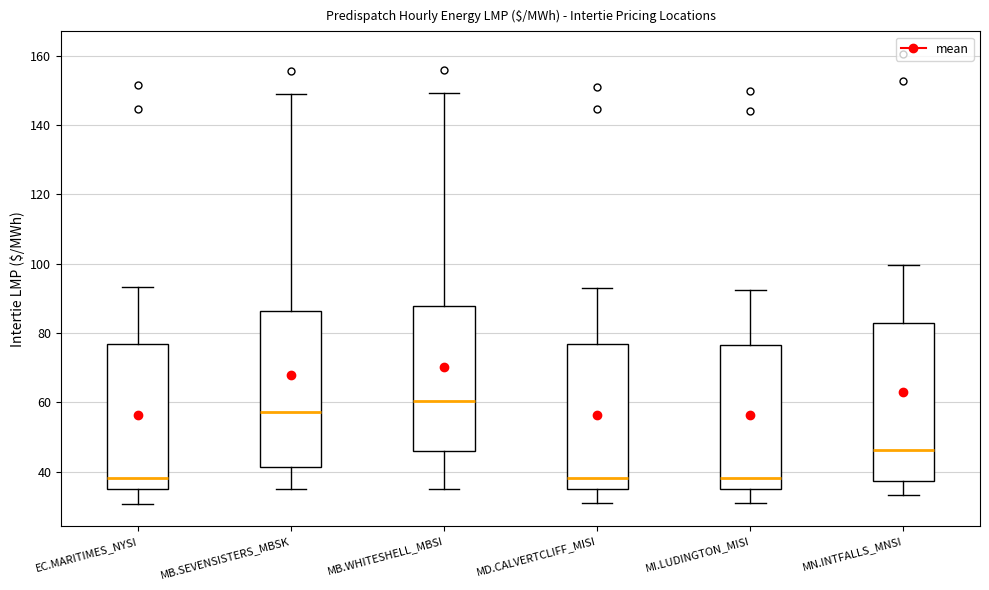

Where does the lower whisker of the box for MD.CALVERTCLIFF_MISI end on the y-axis? The values are not printed on the chart, so give them approximately, as read against the axis.

30